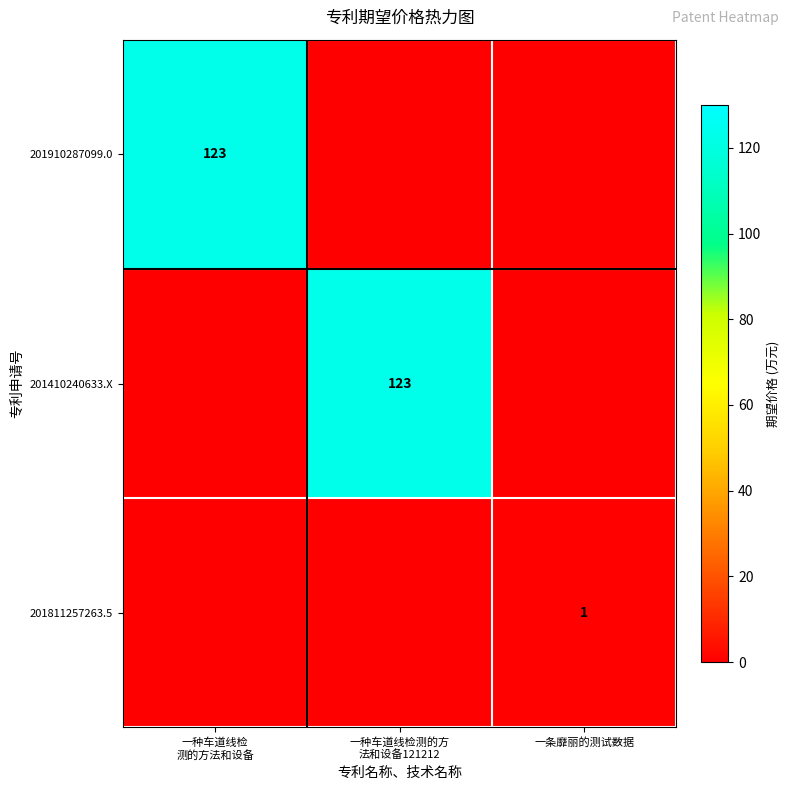

What is the difference between the highest and lowest values at 一种车道线检测的方
法和设备121212?

123